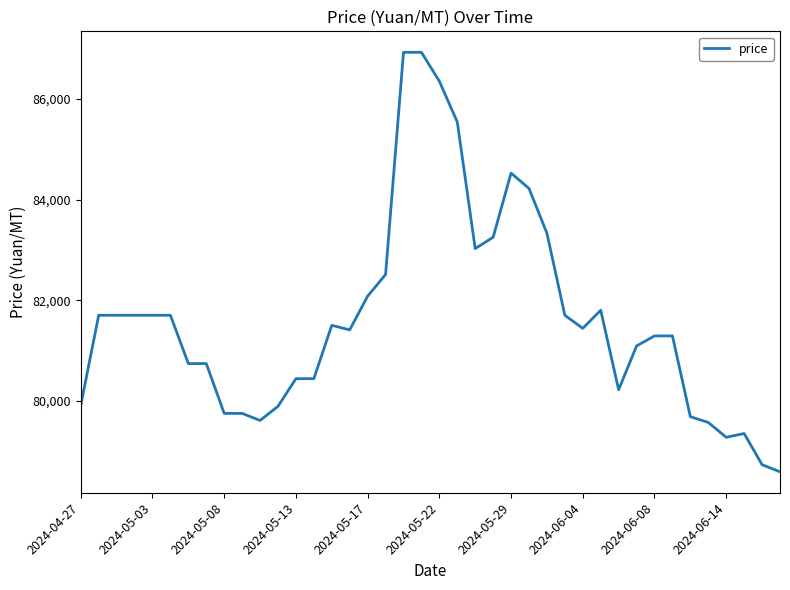

What is the maximum value shown in the chart?

86925